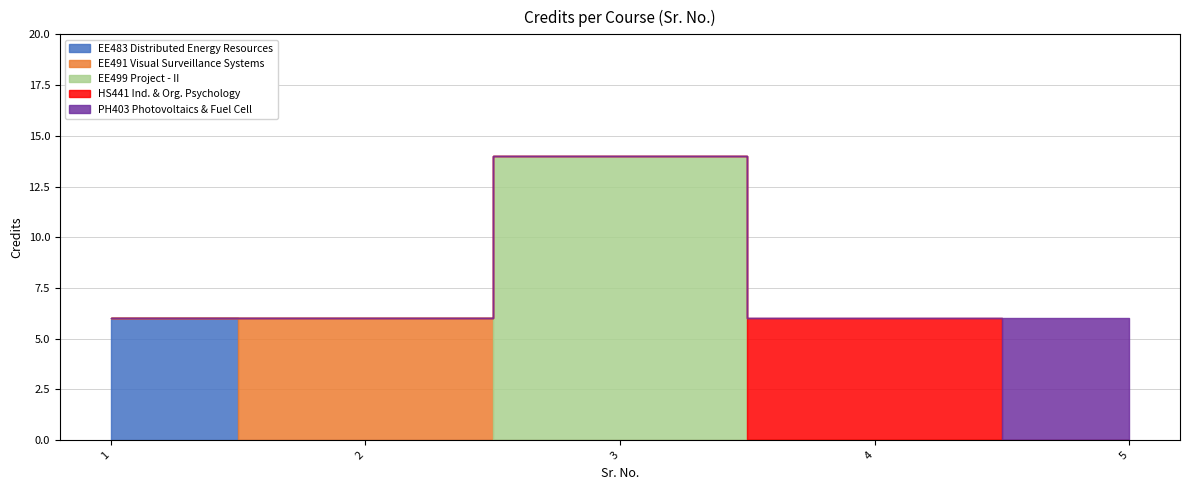

The chart shows a value of 10 at 1. True or false?

False